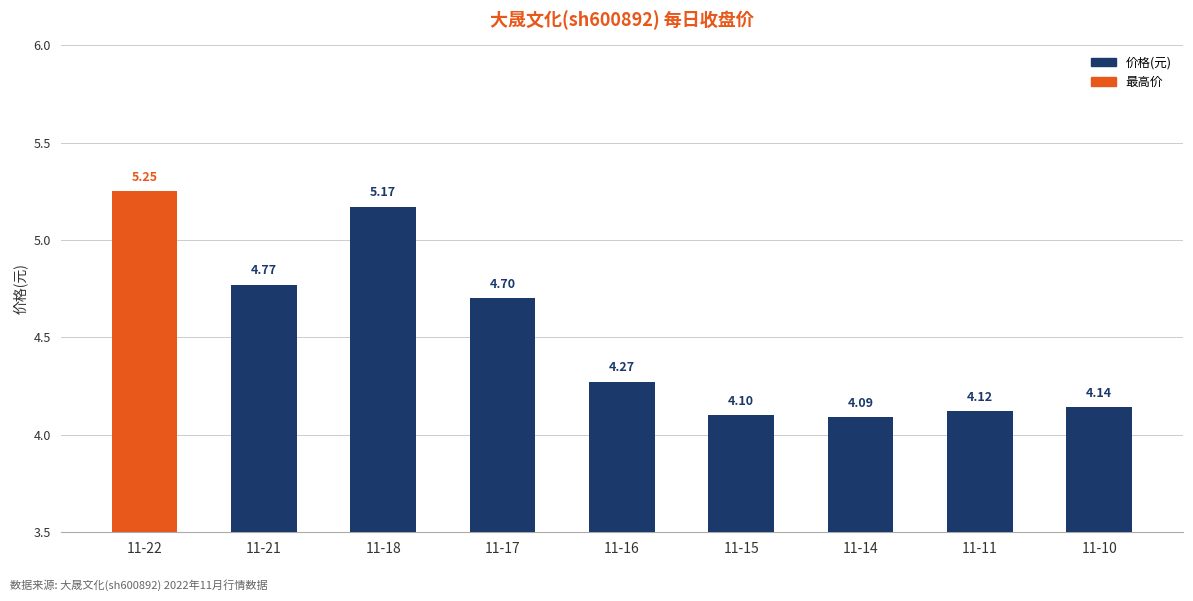

What is the change in value from 11-21 to 11-15?

-0.7